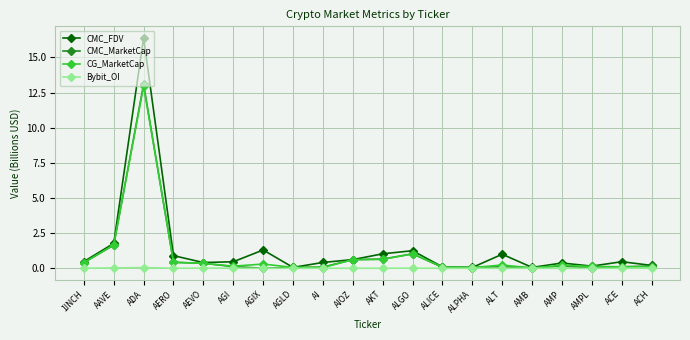

Which series ends up on top after the final intersection of CG_MarketCap and CMC_MarketCap?

CMC_MarketCap